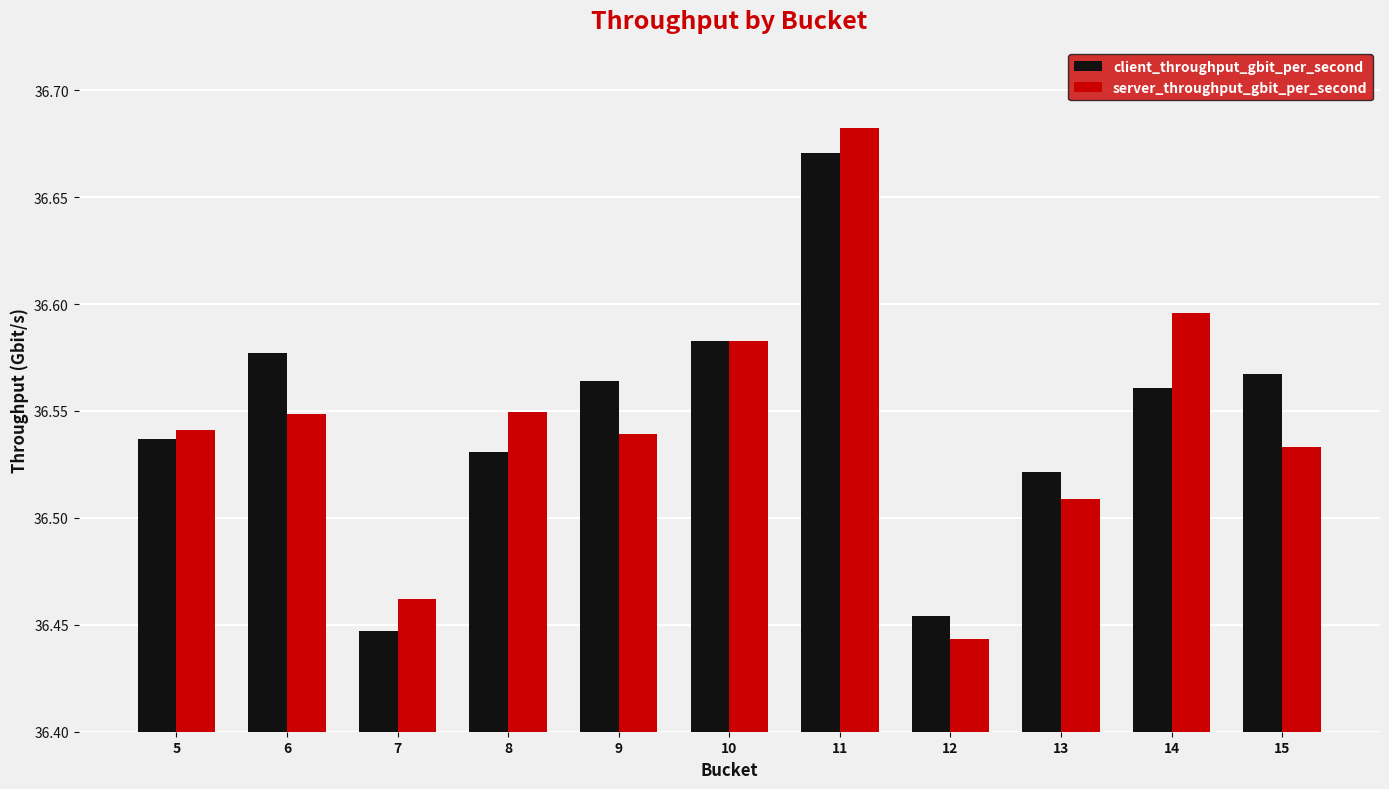

Between 7 and 10, which series saw the biggest shift?

client_throughput_gbit_per_second